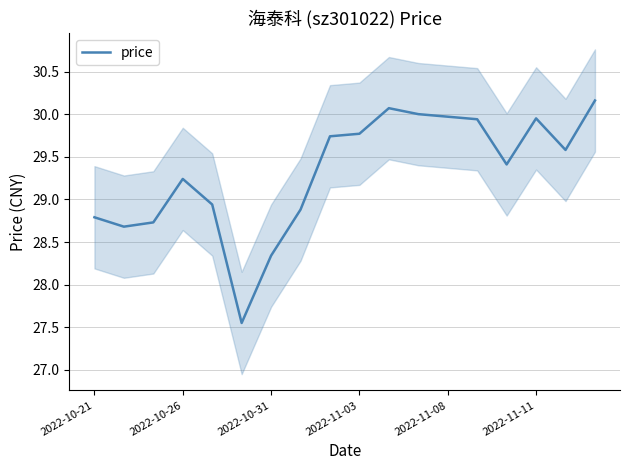

At which label does price first exceed 29?

2022-10-26